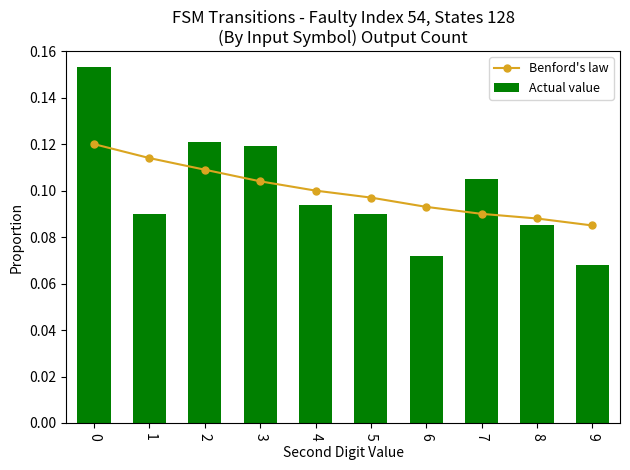

List the labels in order of Actual value value, smallest first.

9, 6, 8, 1, 5, 4, 7, 3, 2, 0